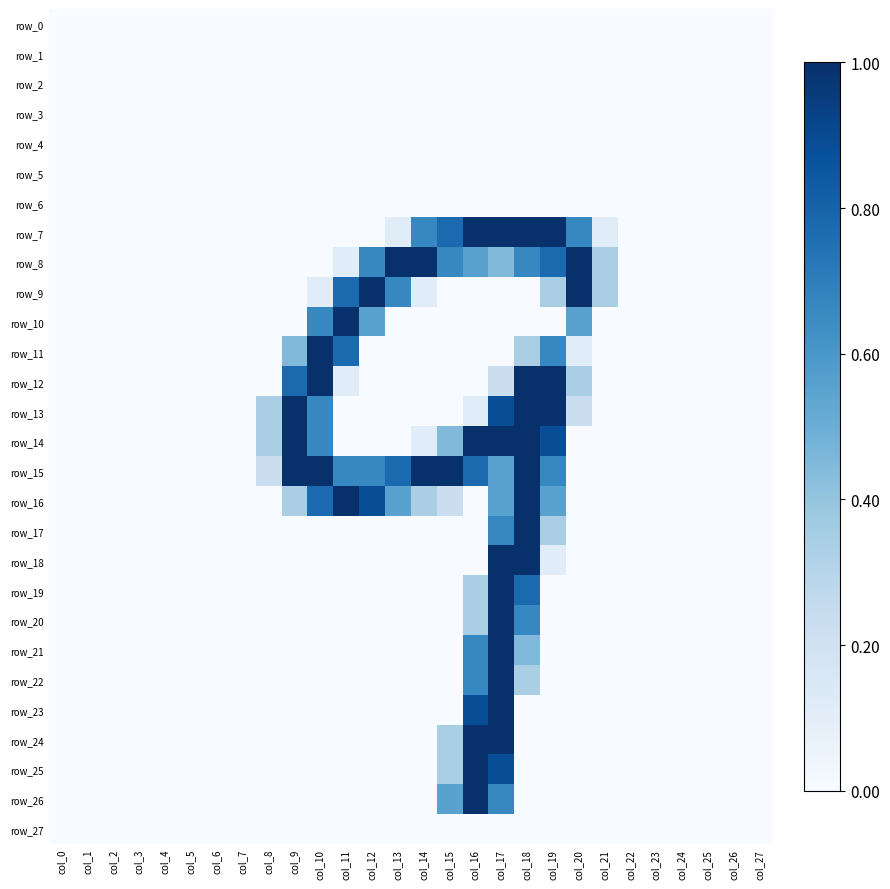

How many positive values does the row_19 series have?

3